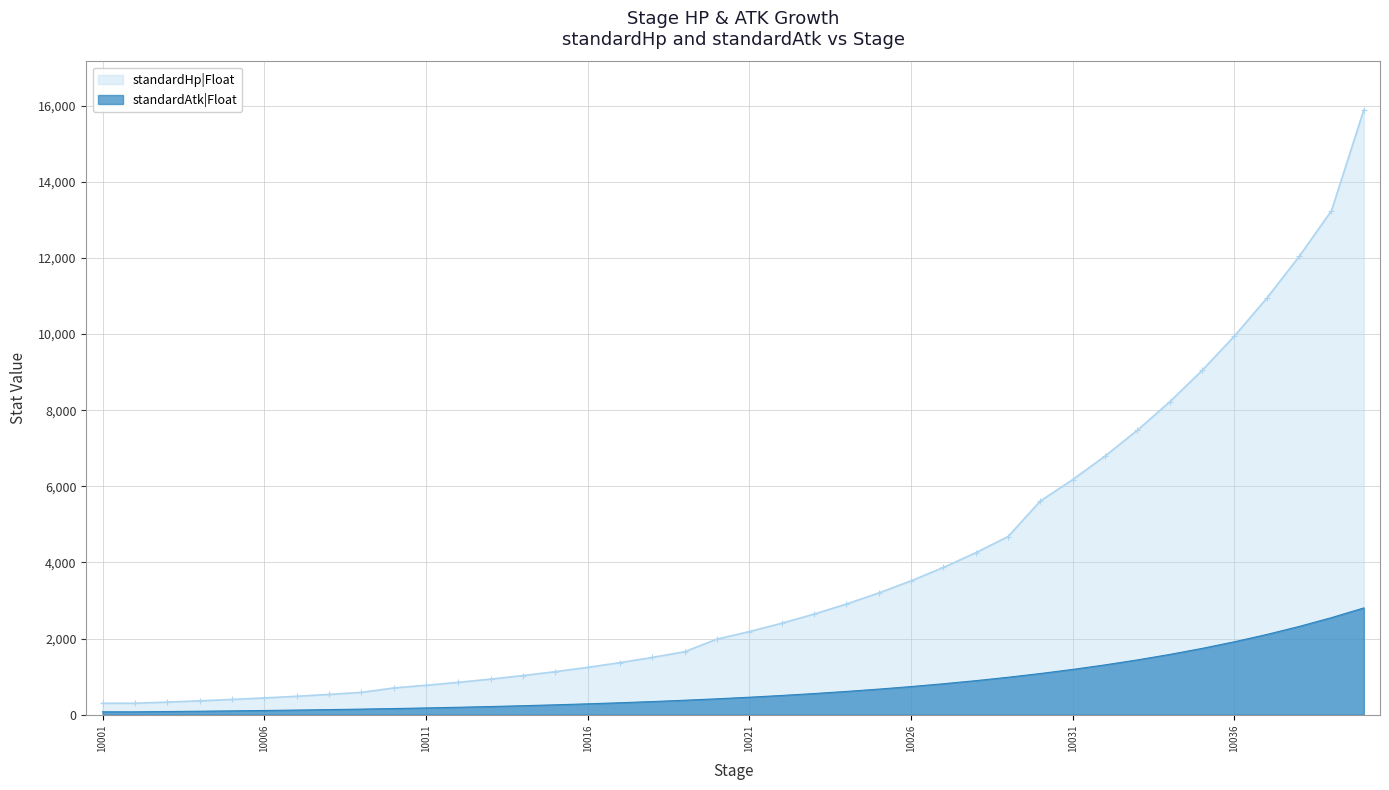

What value does the standardAtk|Float series have at 10026?

738.7